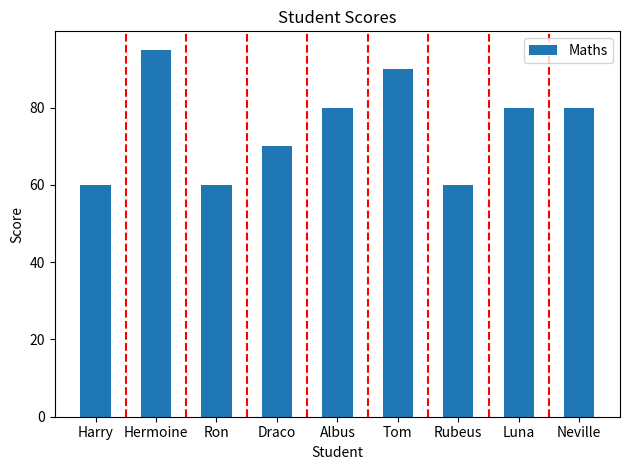

The value at Harry is 60. True or false?

True